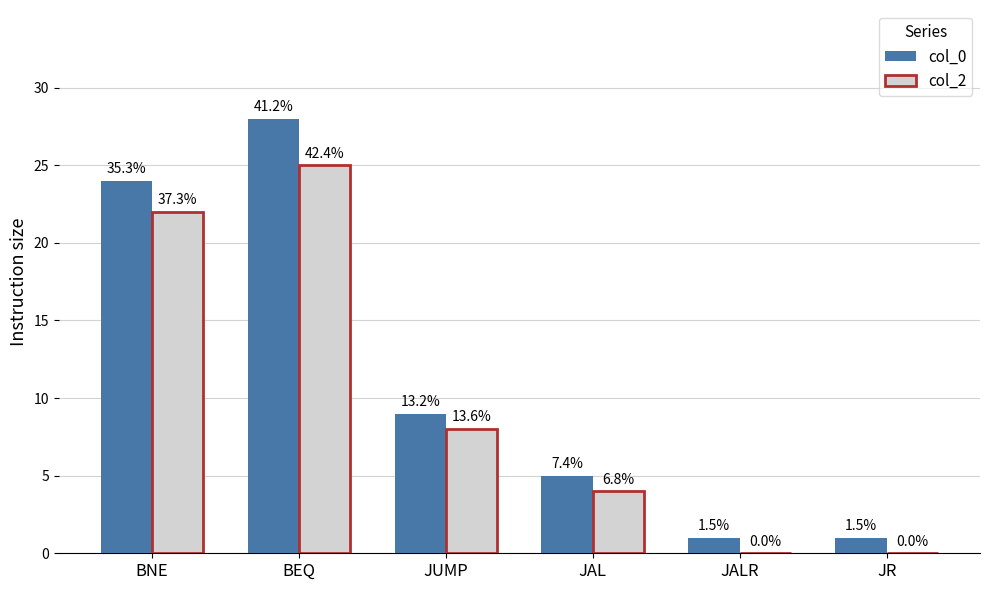

Where does the col_0 series first go above 9?

BNE